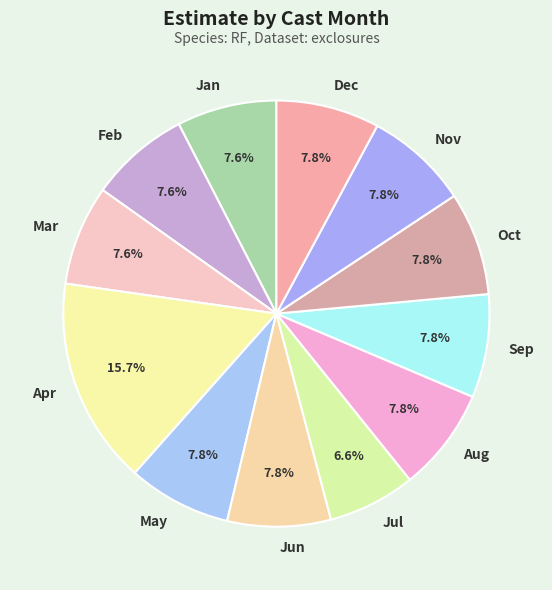

Is the sum of Feb and Aug greater than half?

No